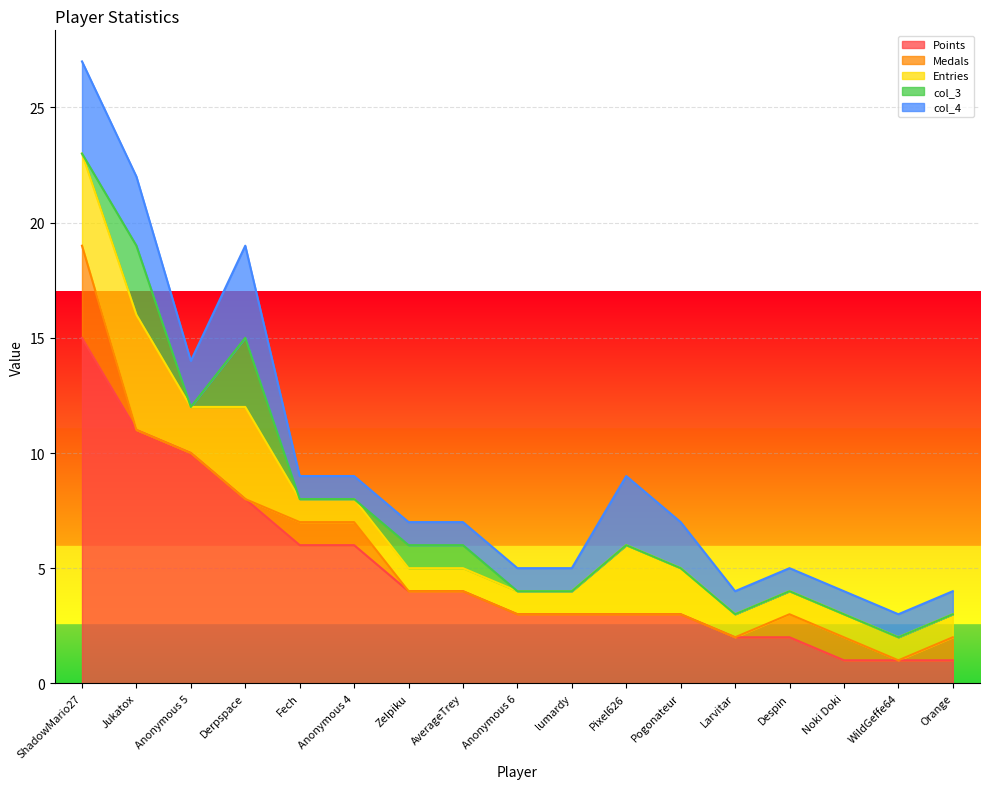

What is the highest value of the Points series?

15